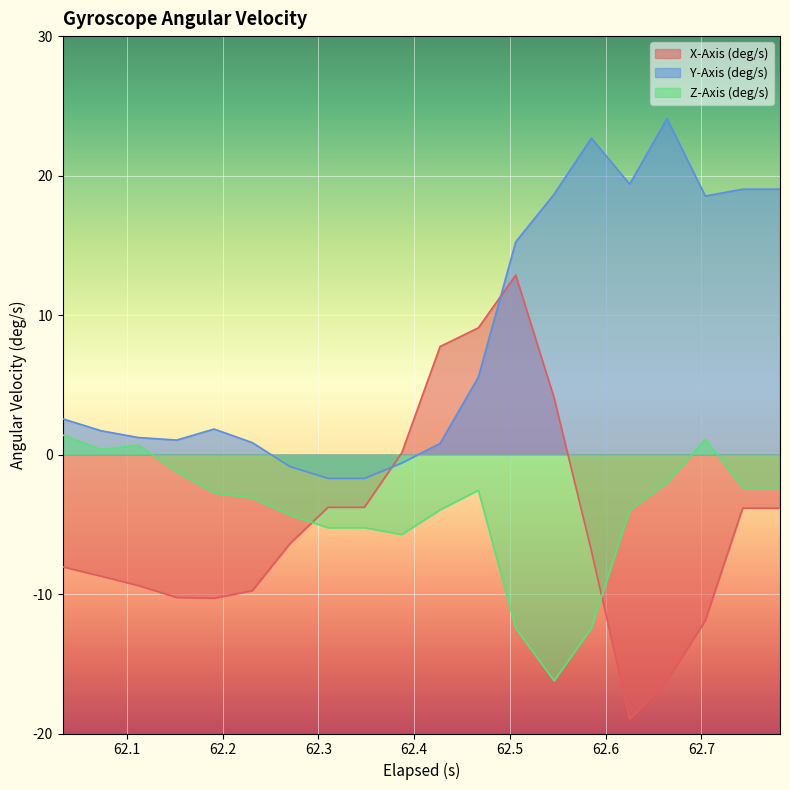

At how many categories does at least one series exceed 5?

10